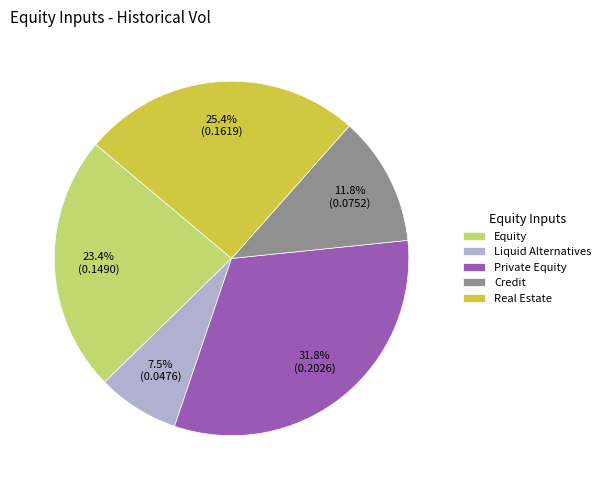

Which slice is the largest?

Private Equity